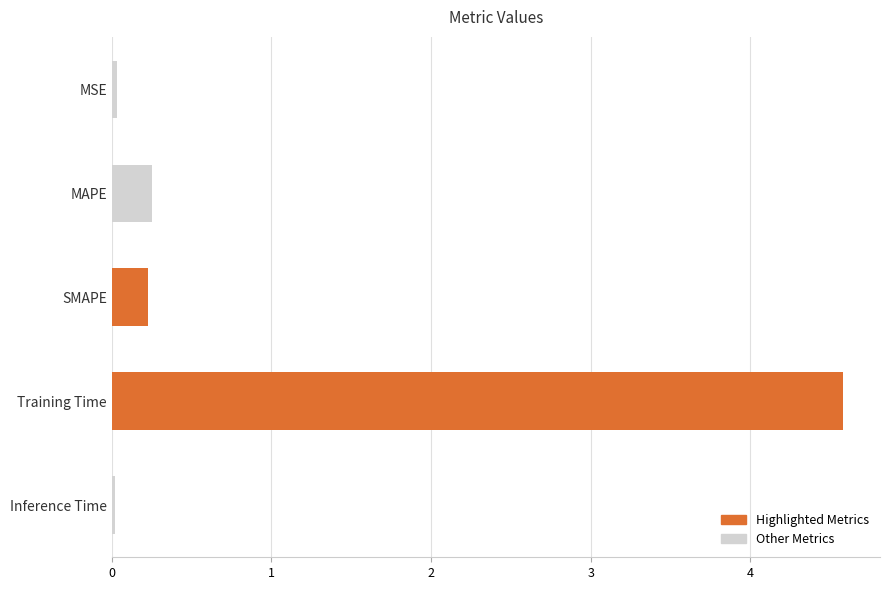

Does the chart contain stacked bars?

No